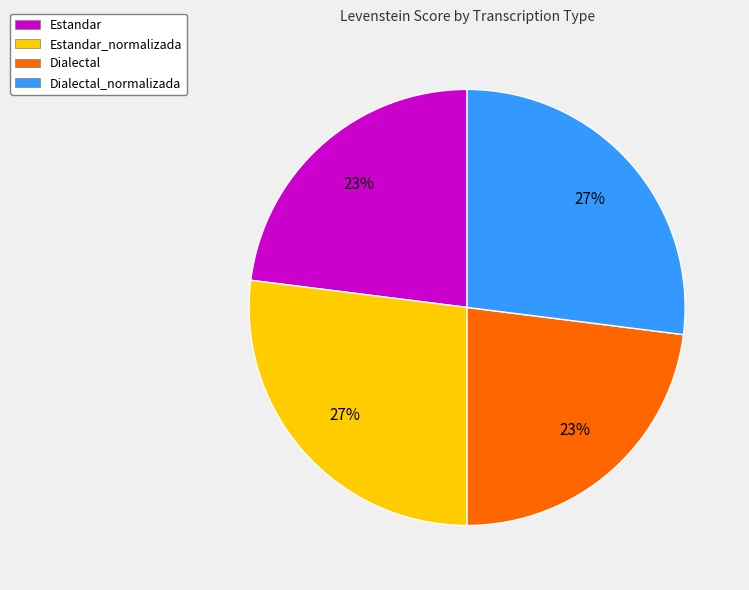

What percentage is the Estandar slice, to the nearest percent?

23%